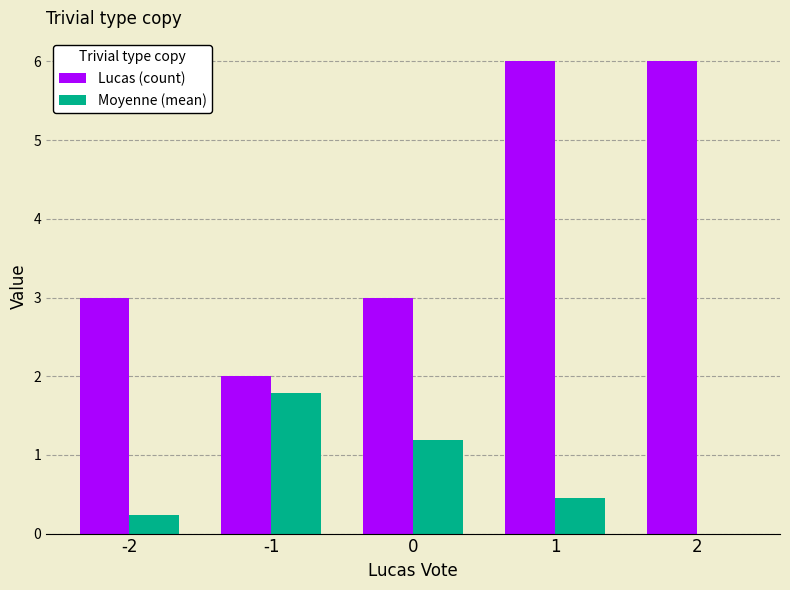

What is the sum of the Lucas (count) values at -2 and 1?

9.0